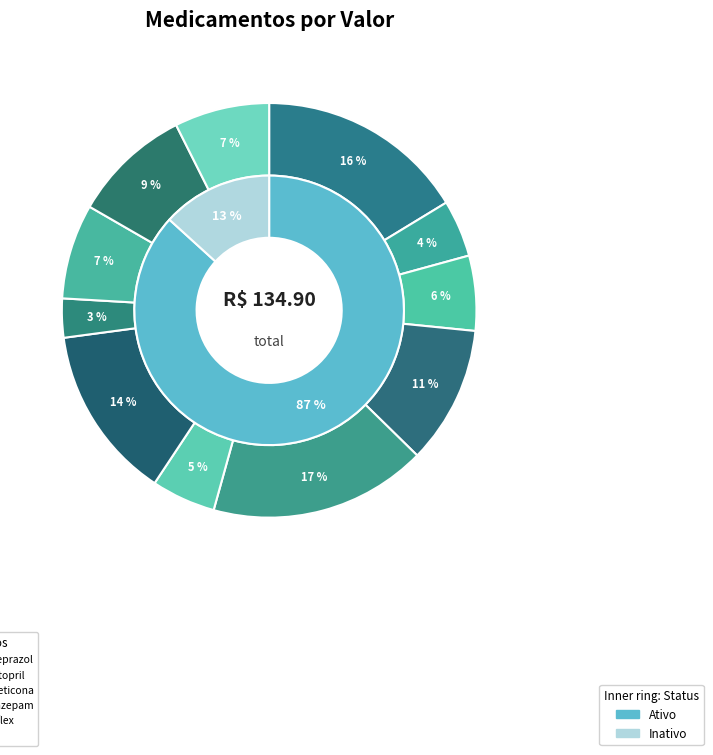

Rank the categories by value from highest to lowest.

Azitromicina, Dipirona, Omeprazol, Amoxicilina, Lorazepam, Simeticona, Dorflex, Ibuprofeno, Diclofenaco, Paracetamol, Captopril